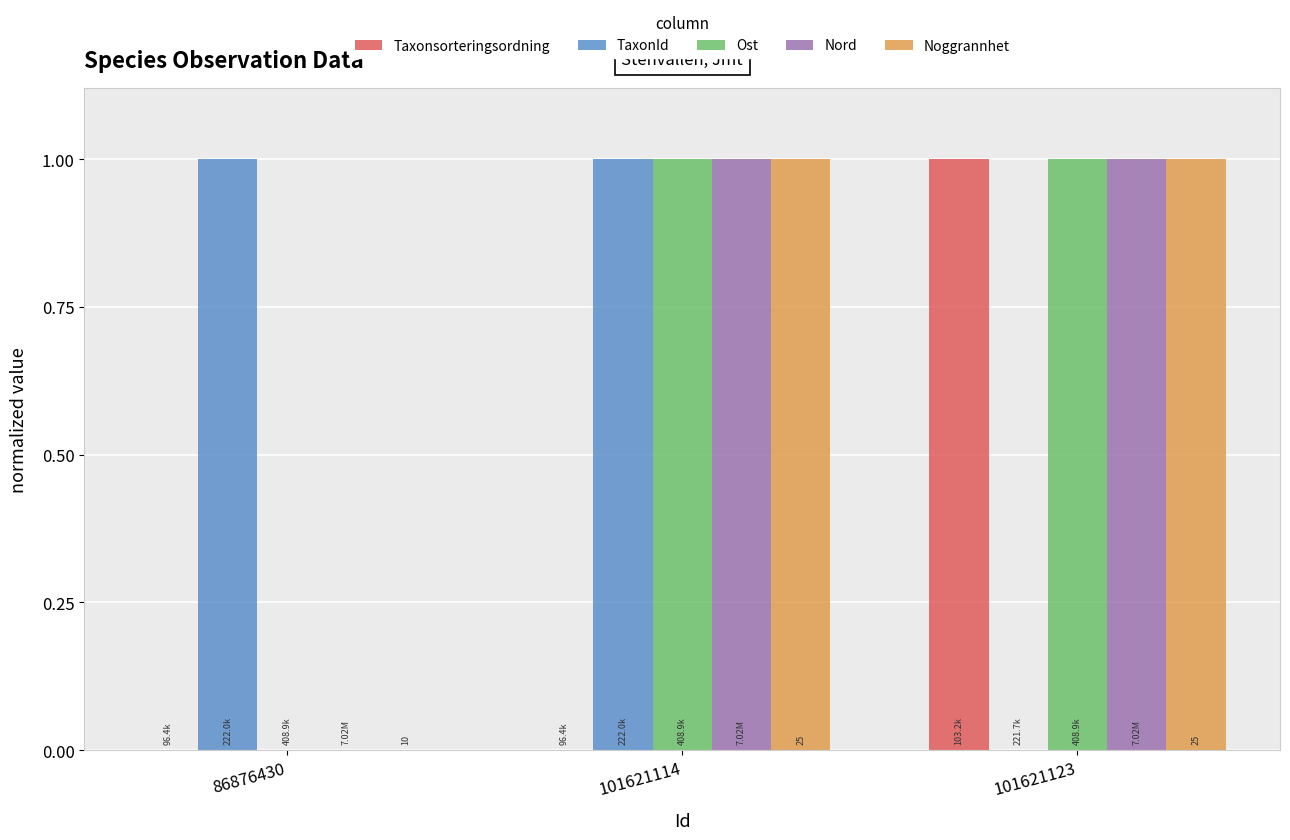

What is the total value across all series at 101621114?

4